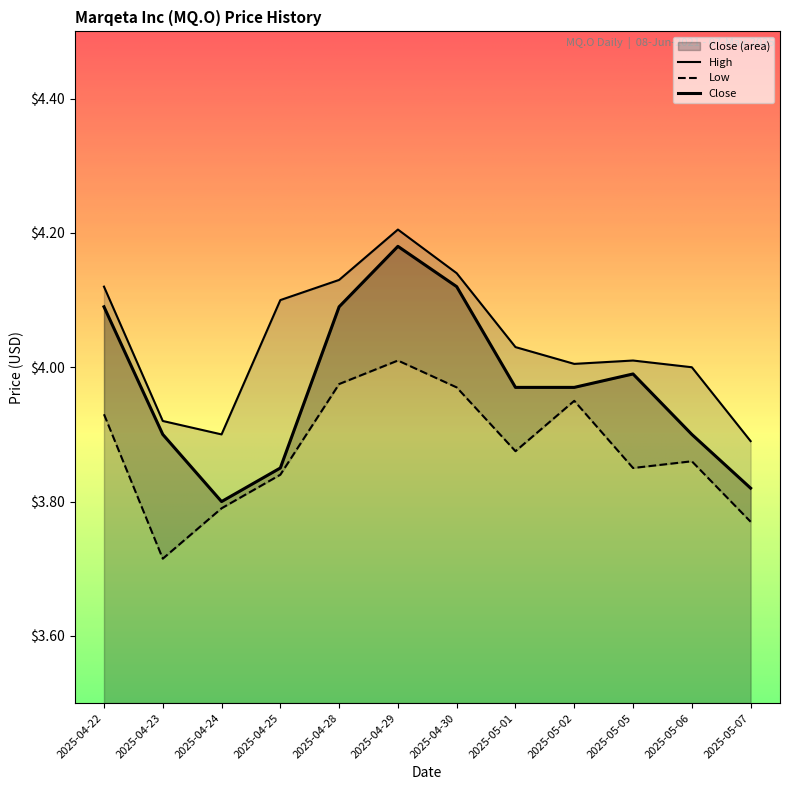

At how many categories does at least one series exceed 3?

12